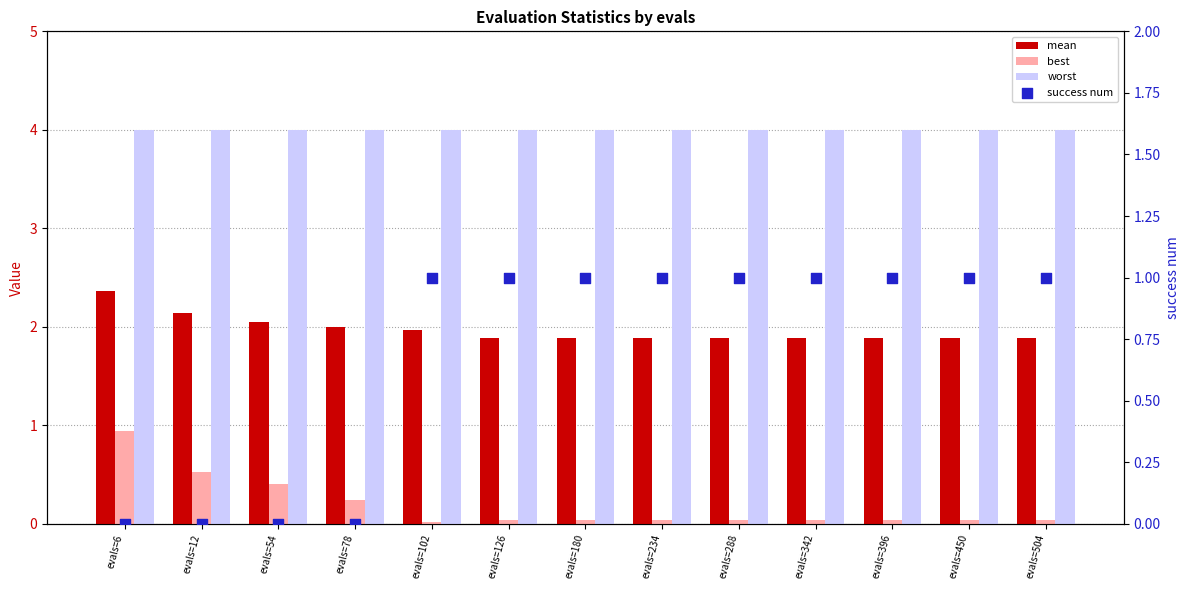

What are all the series names shown in the legend?

mean, best, worst, success num